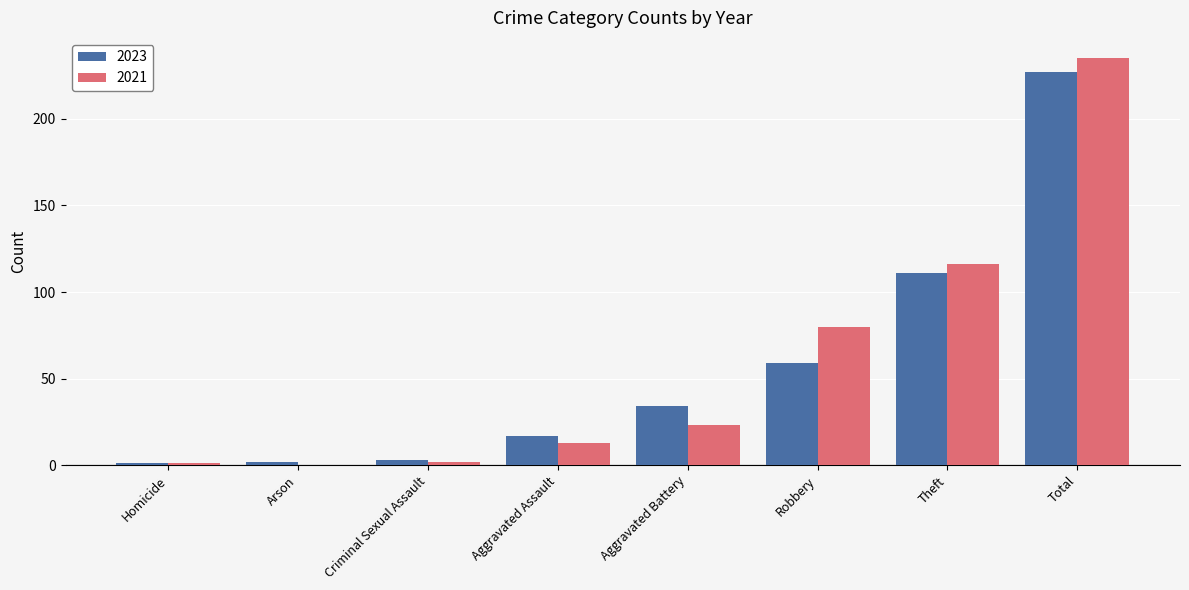

What is the sum of all 2021 values?

470